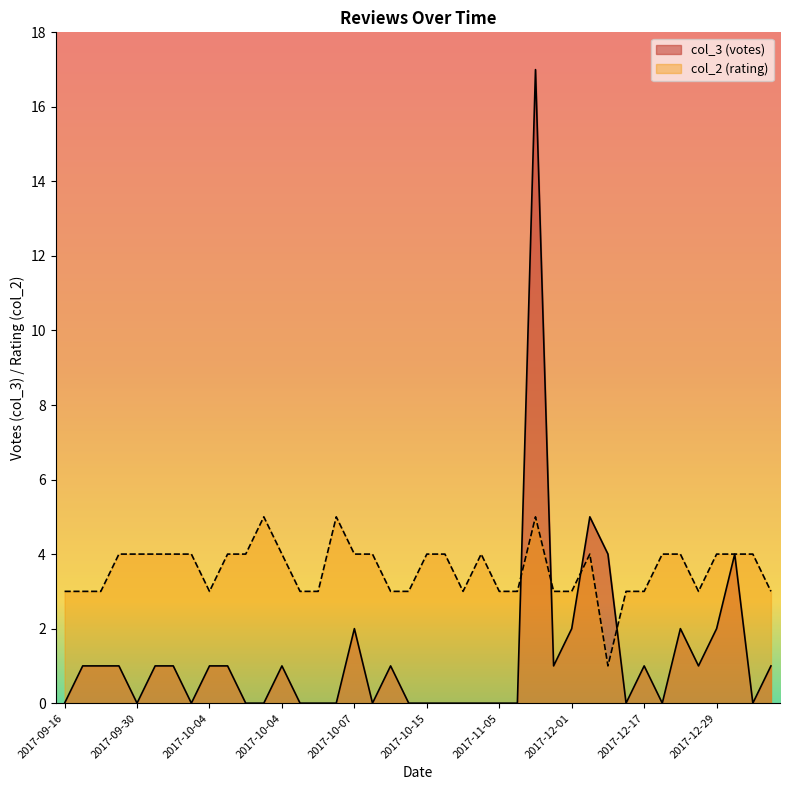

In col_3, how many points are lower than both neighbors (excluding endpoints)?

9